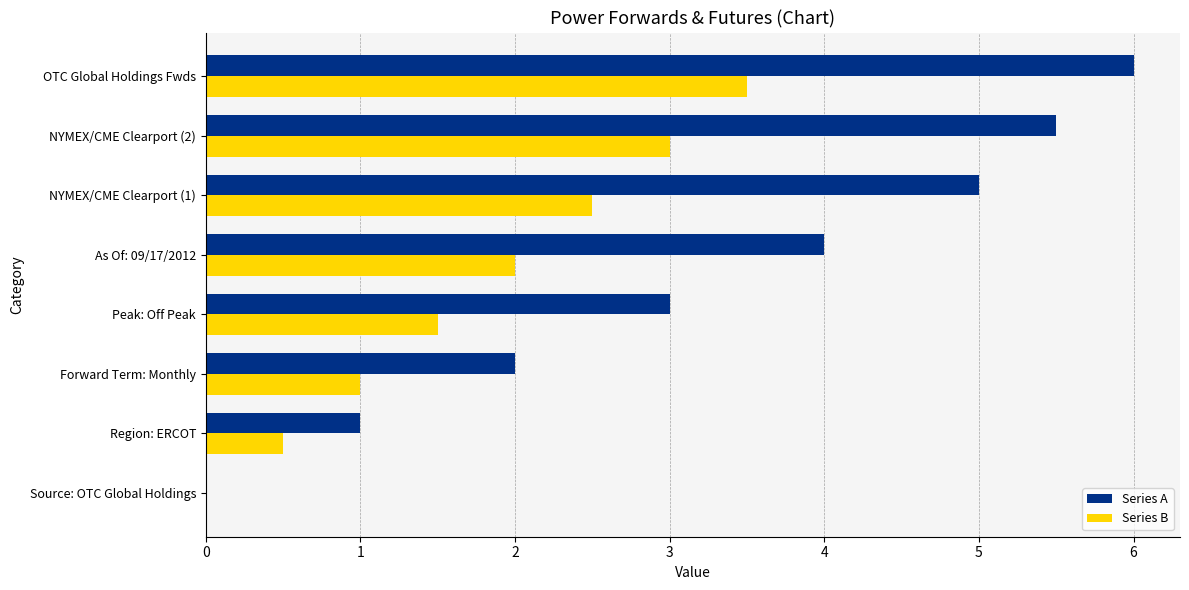

What value does the Series A series have at As Of: 09/17/2012?

4.0